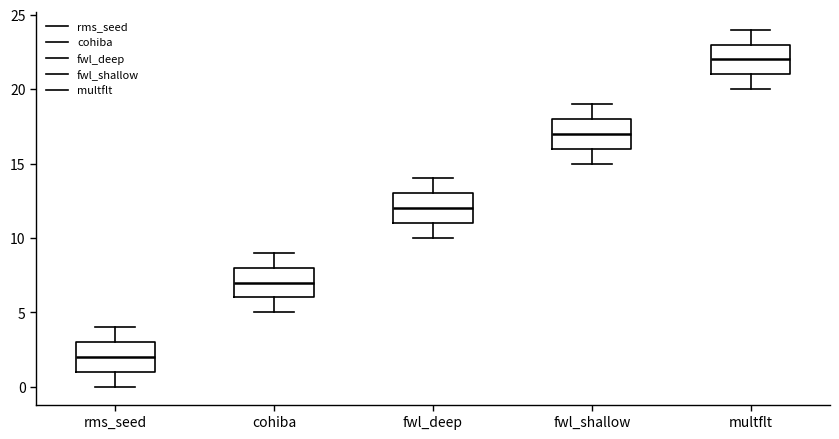

Reading left to right, transcribe this box plot: for each box, give where its median line is, the range the box spans, and where its two whiskers end, as read against the y-axis. The values are not printed on the chart, so give them approximately, as read against the axis.

rms_seed: median 2, box 1 to 3, whiskers 0 to 4
cohiba: median 7, box 6 to 8, whiskers 5 to 9
fwl_deep: median 12, box 11 to 13, whiskers 10 to 14
fwl_shallow: median 17, box 16 to 18, whiskers 15 to 19
multflt: median 22, box 21 to 23, whiskers 20 to 24